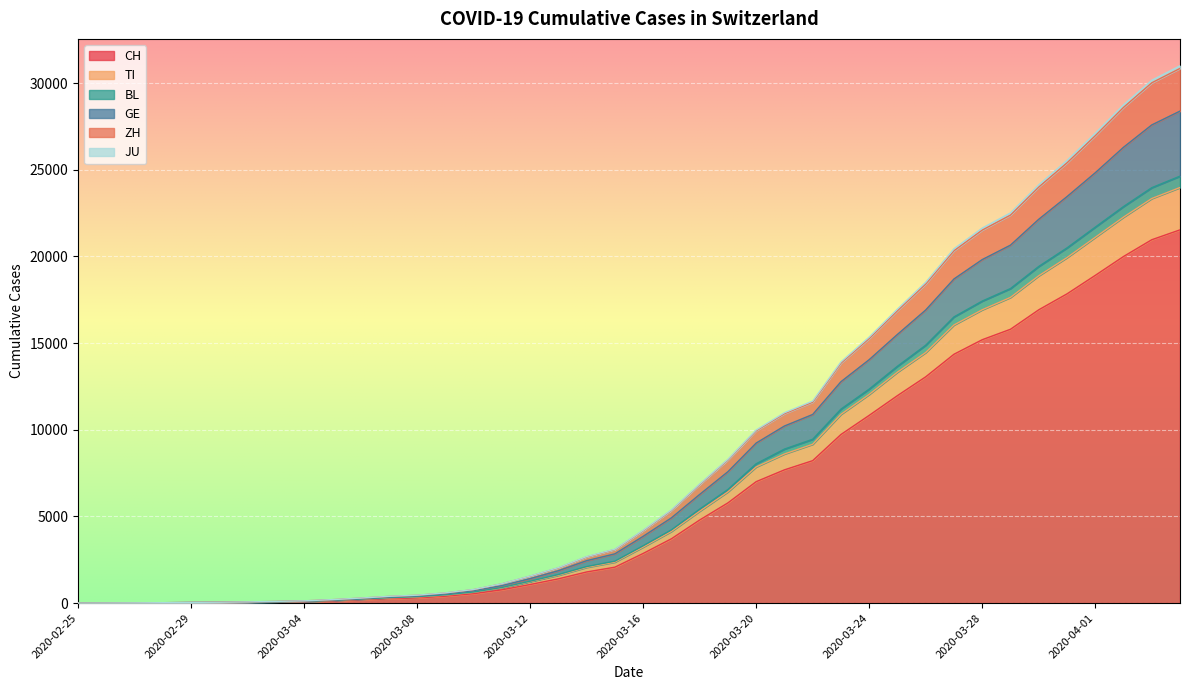

At which category is the sum across all series the highest?

2020-04-04